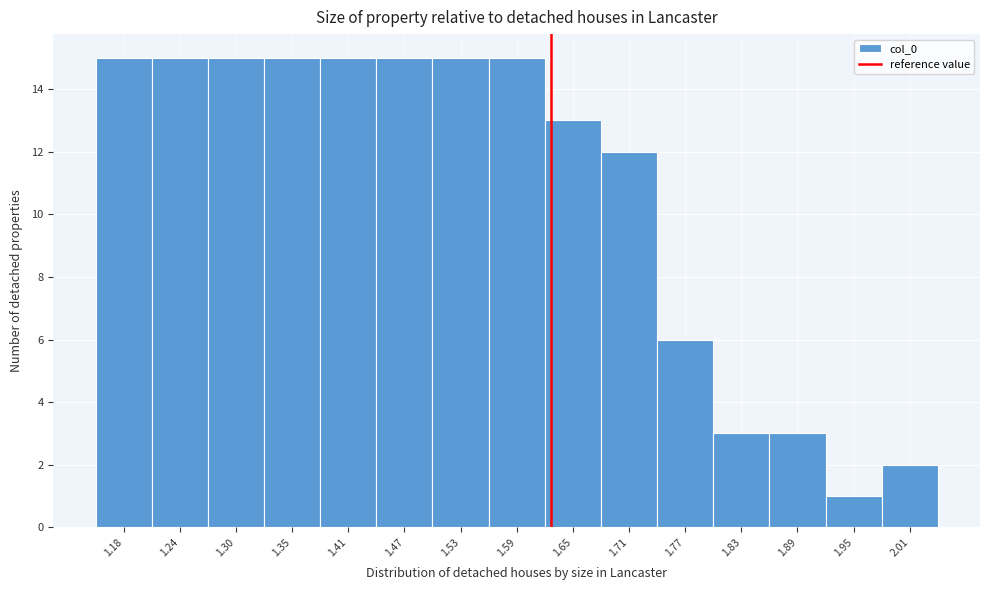

Reading left to right, transcribe this chart: for each bar, give the range it covers on the x-axis and its height. Neither the bar edges nor the heights are printed on the chart, so give them approximately, as read against the axes.

1.15 to 1.21: 15
1.21 to 1.27: 15
1.27 to 1.33: 15
1.33 to 1.38: 15
1.38 to 1.44: 15
1.44 to 1.50: 15
1.50 to 1.56: 15
1.56 to 1.62: 15
1.62 to 1.68: 13
1.68 to 1.74: 12
1.74 to 1.80: 6
1.80 to 1.86: 3
1.86 to 1.92: 3
1.92 to 1.98: 1
1.98 to 2.04: 2